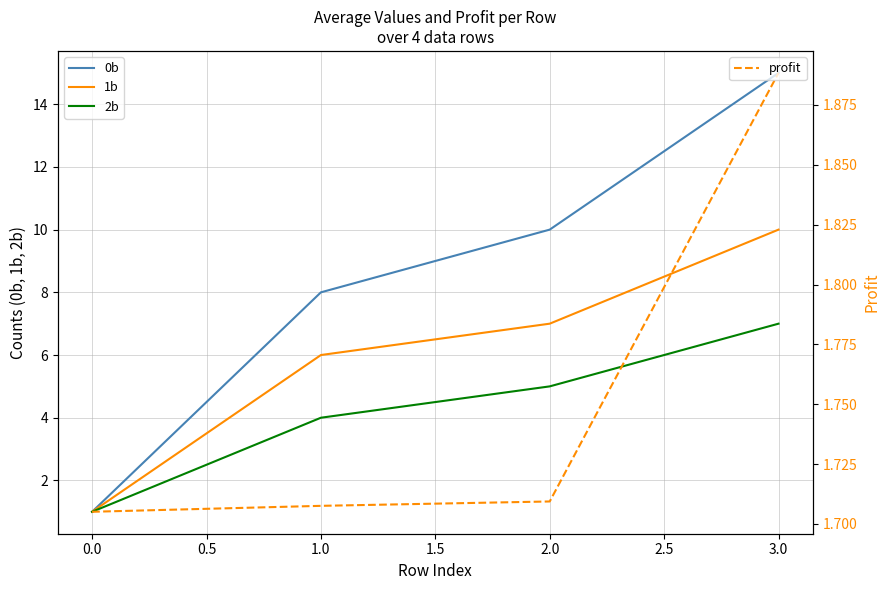

How many values in the 1b series exceed 7?

1